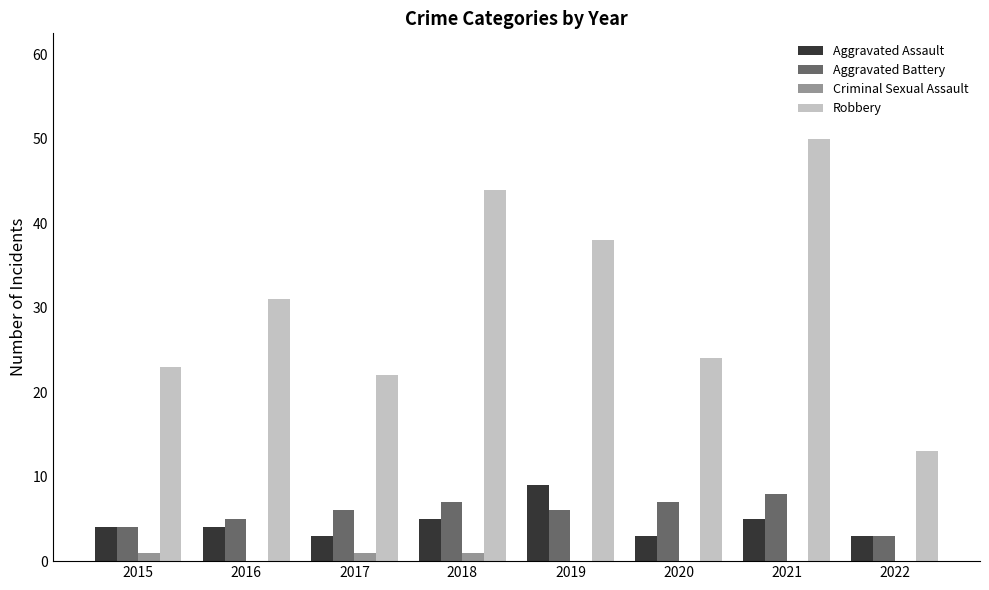

Which category has the highest value in the Aggravated Battery series?

2021